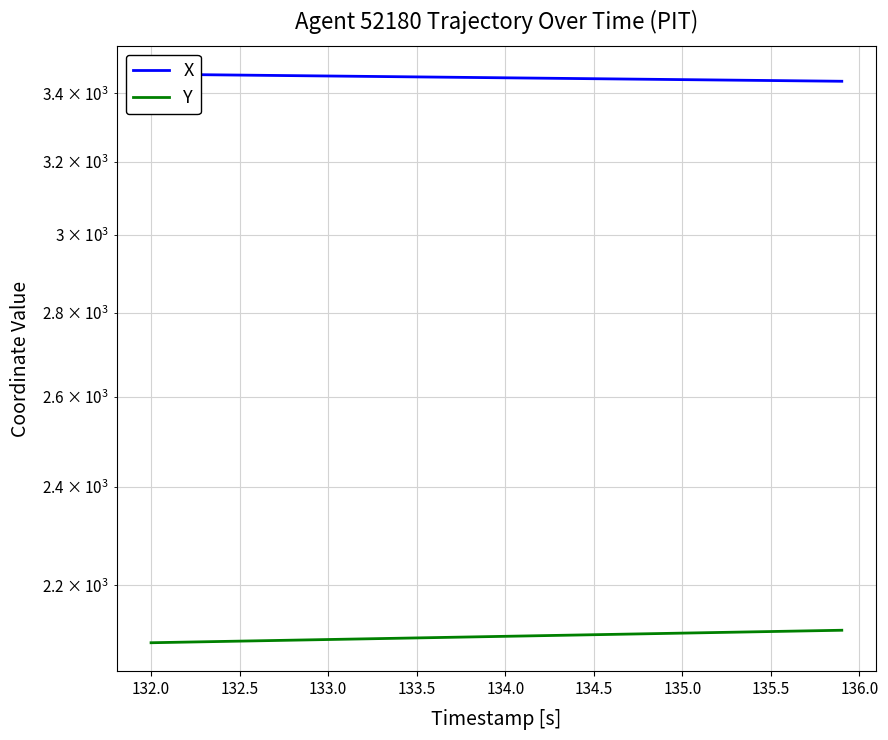

Which series has the largest range (max minus min)?

Y